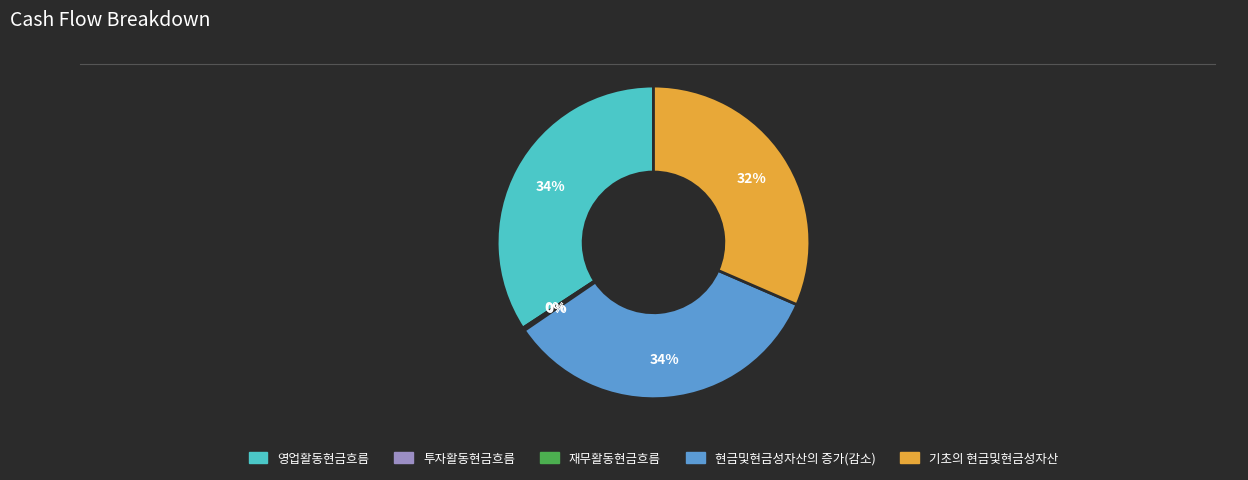

To the nearest percent, what percentage of the pie is 기초의 현금및현금성자산?

32%